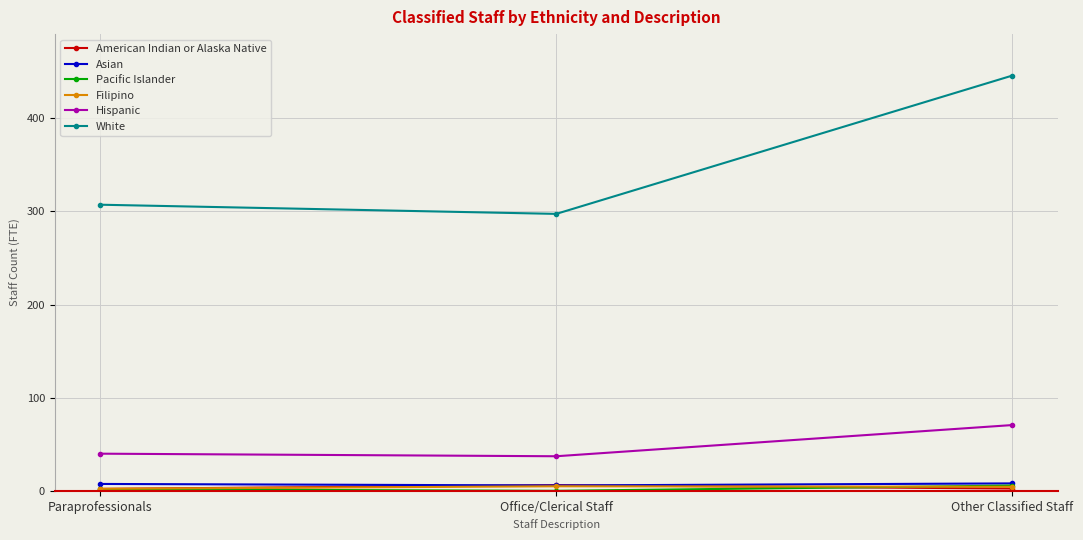

What is the highest value of the Hispanic series?

70.6